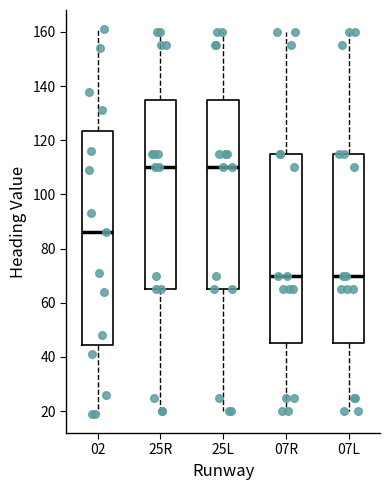

Where is the upper edge of the box for 25R on the y-axis? The values are not printed on the chart, so give them approximately, as read against the axis.

136